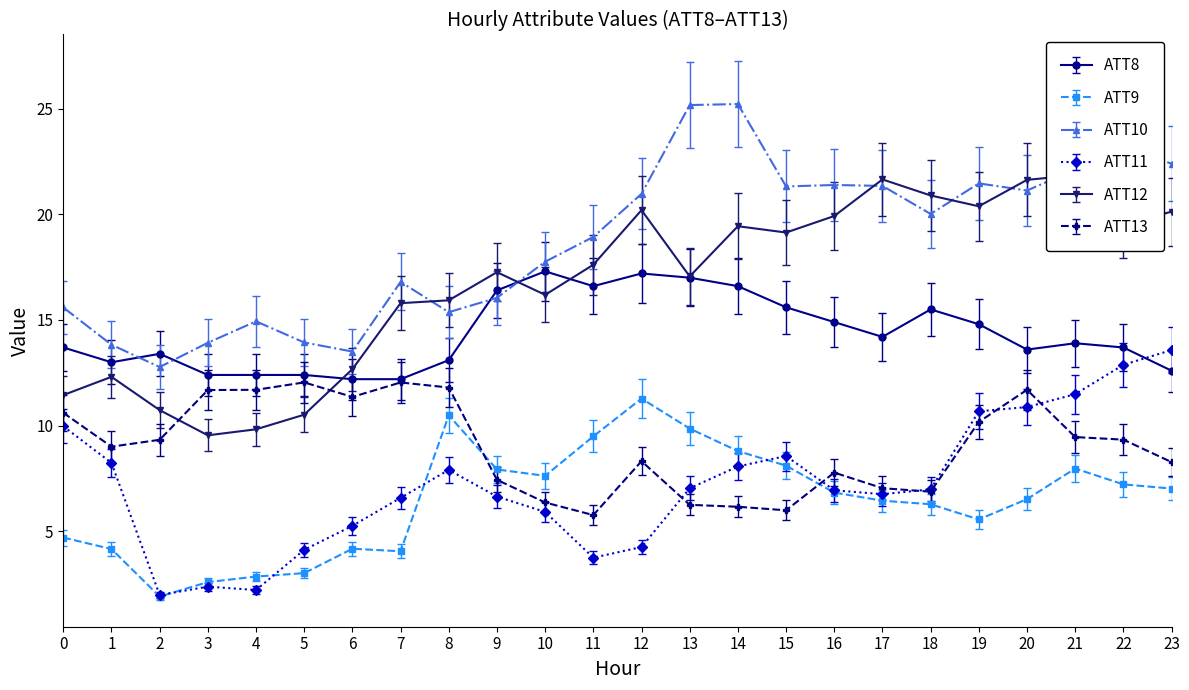

At how many categories does at least one series exceed 8?

24